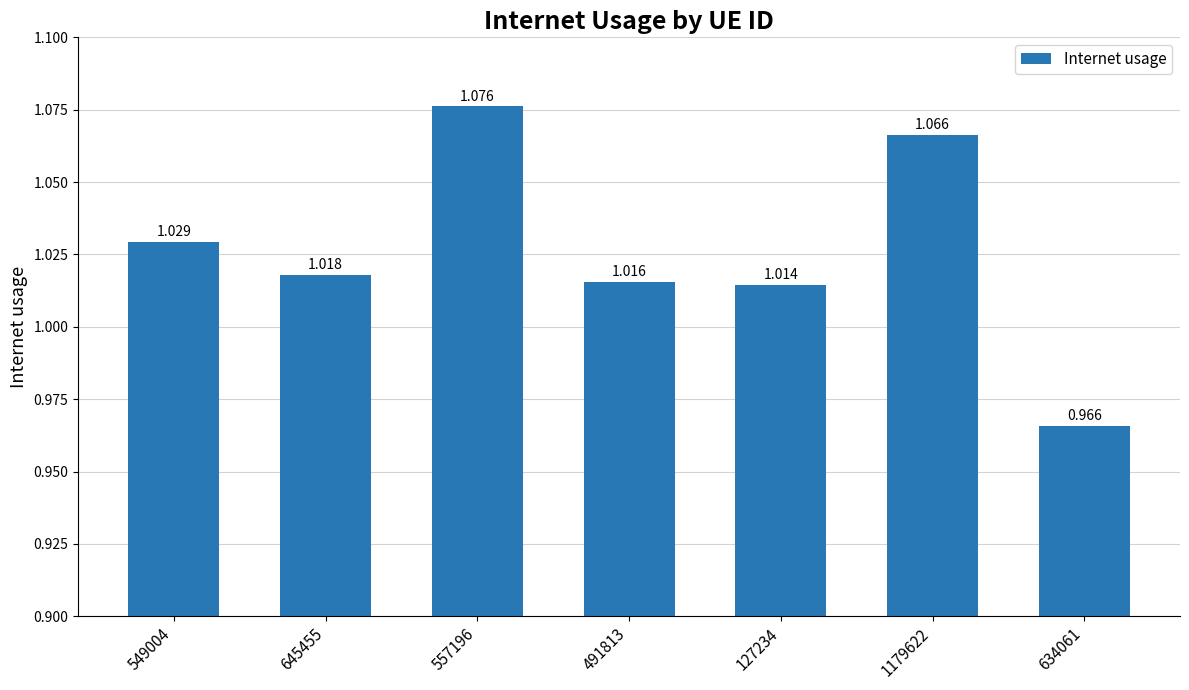

How many data points are less than 1?

1